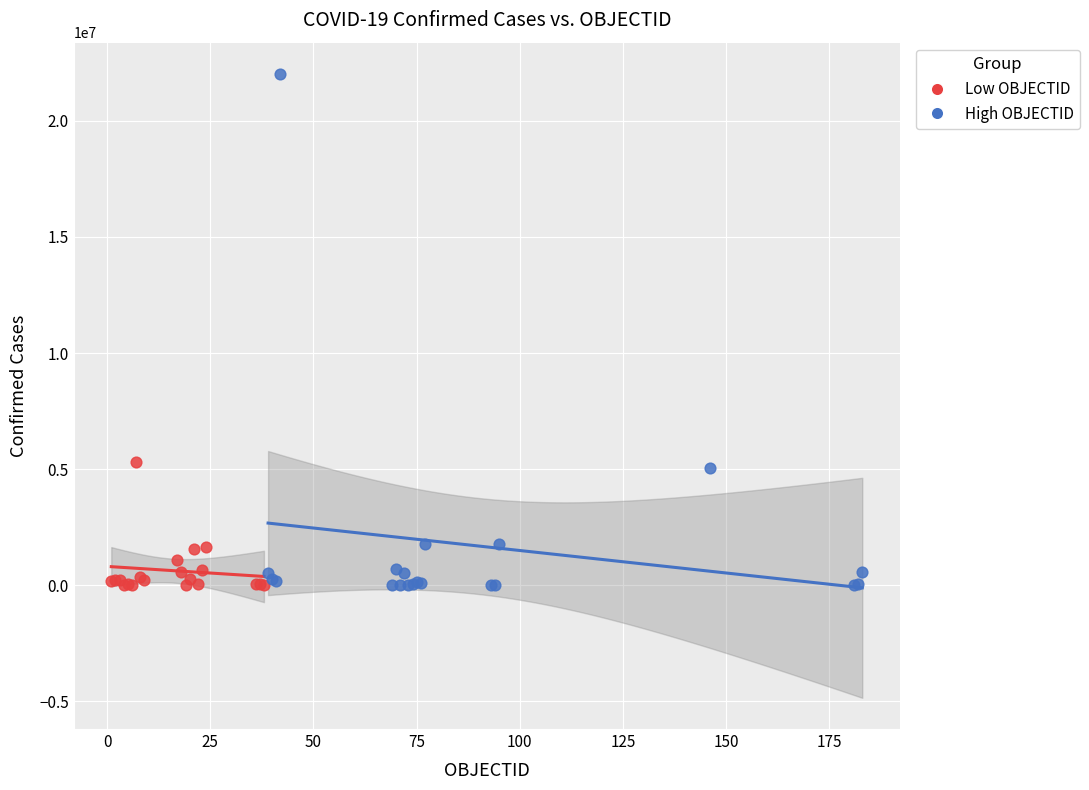

Which series has the largest Y range (max minus min)?

High OBJECTID